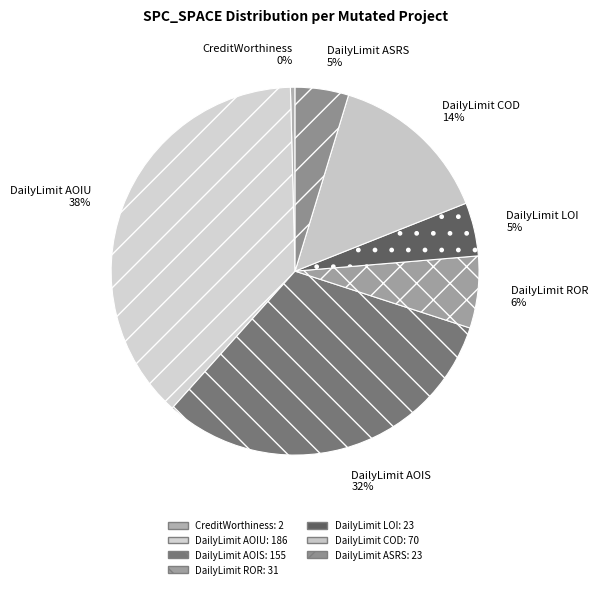

Count the number of slices in the pie.

7